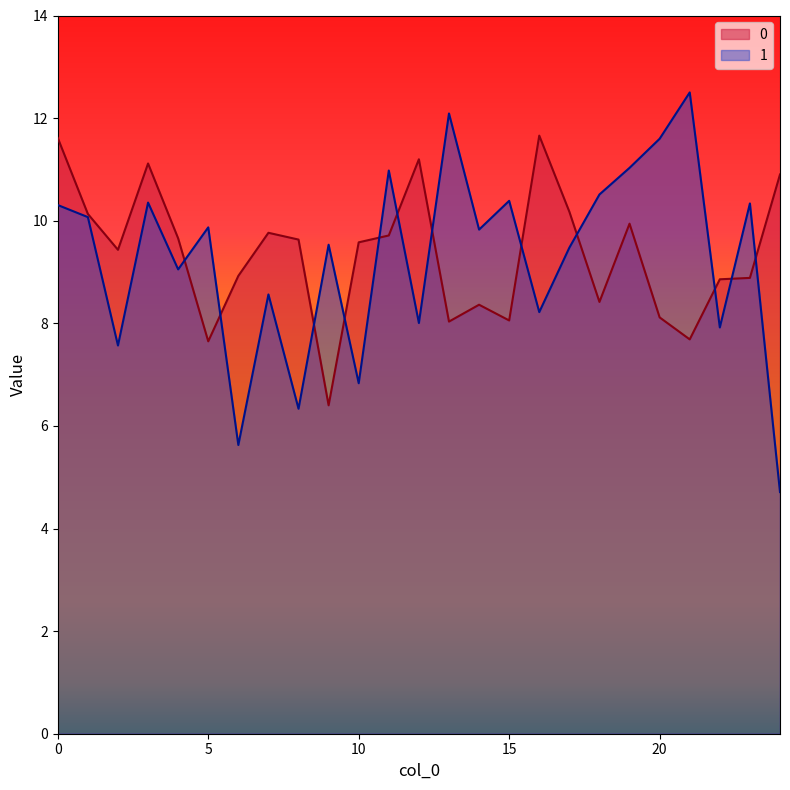

At which label is 0 closest to 9?

6